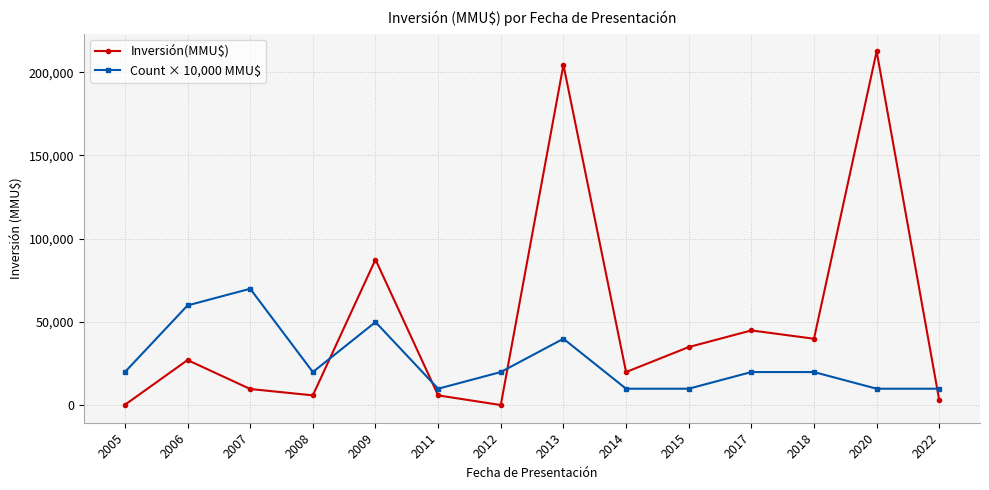

Count the number of data series in this chart.

2